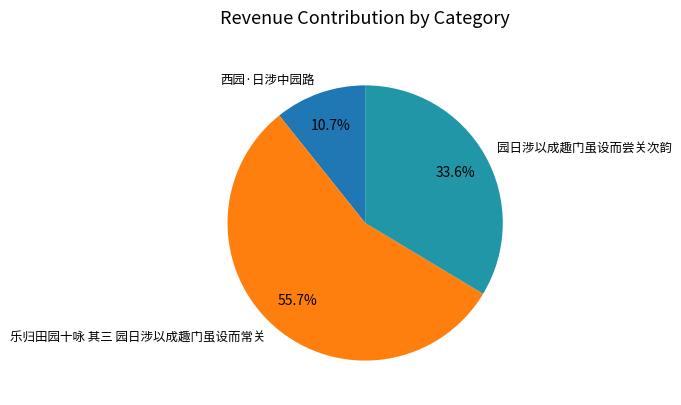

How many segments does this pie chart have?

3